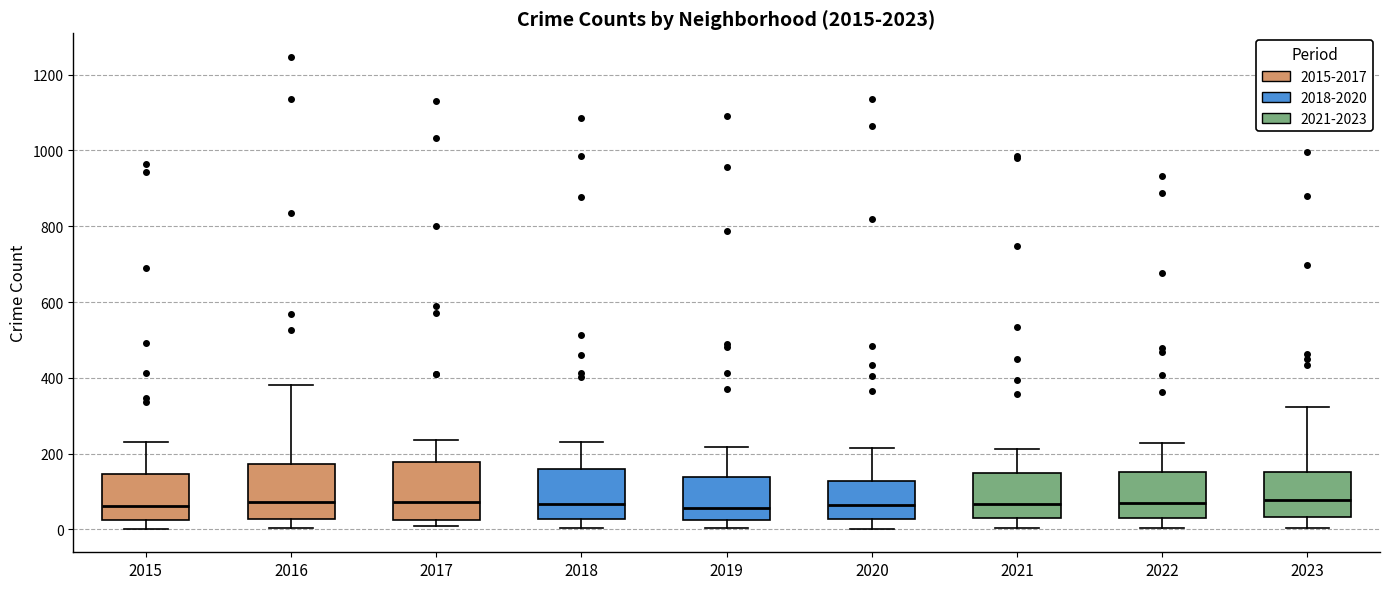

Reading left to right, transcribe this box plot: for each box, give where its median line is, the range the box spans, and where its two whiskers end, as read against the y-axis. The values are not printed on the chart, so give them approximately, as read against the axis.

2015: median 60, box 20 to 140, whiskers 0 to 240
2016: median 80, box 20 to 180, whiskers 0 to 380
2017: median 80, box 20 to 180, whiskers 0 to 240
2018: median 60, box 20 to 160, whiskers 0 to 240
2019: median 60, box 20 to 140, whiskers 0 to 220
2020: median 60, box 20 to 120, whiskers 0 to 220
2021: median 60, box 40 to 140, whiskers 0 to 220
2022: median 80, box 40 to 160, whiskers 0 to 220
2023: median 80, box 40 to 160, whiskers 0 to 320